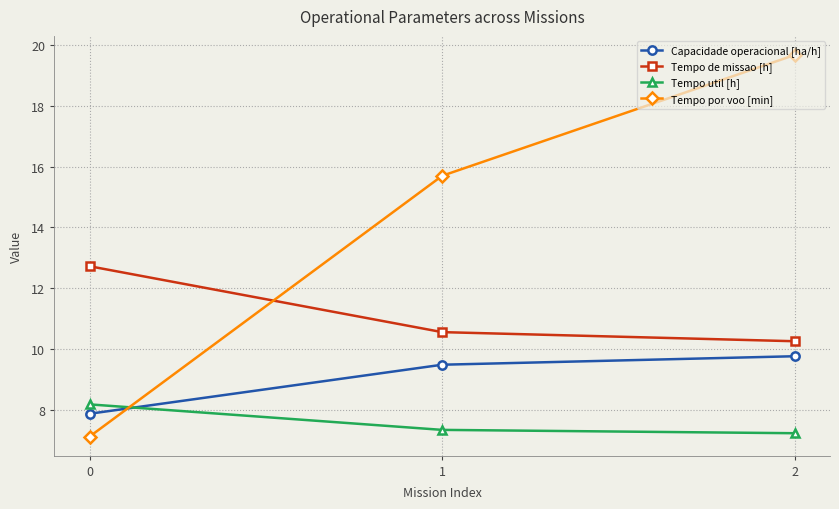

What are all the series names shown in the legend?

Capacidade operacional [ha/h], Tempo de missao [h], Tempo util [h], Tempo por voo [min]